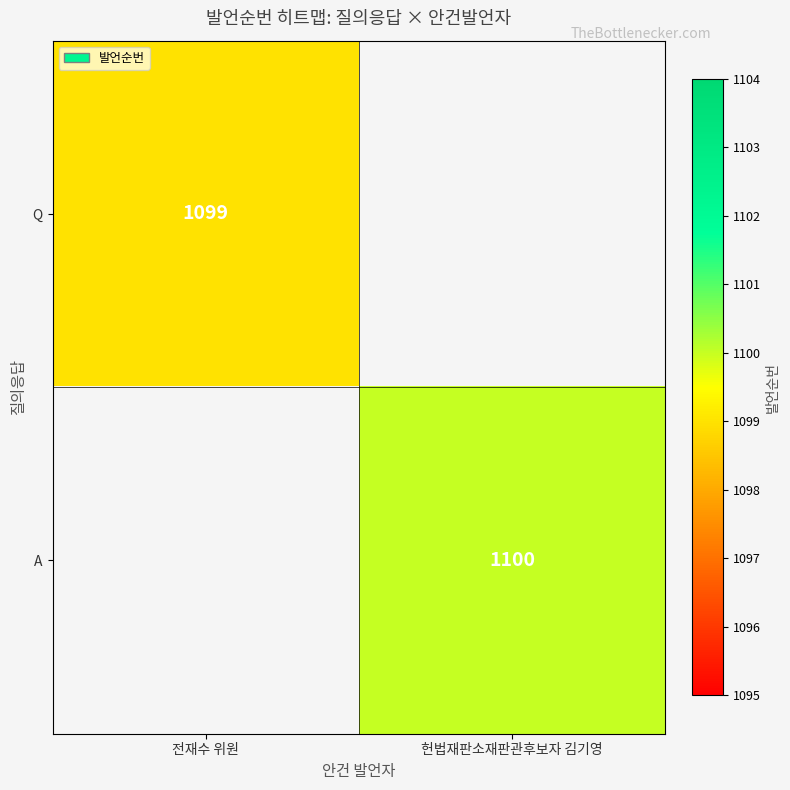

The A series shows 1100 at 헌법재판소재판관후보자 김기영. True or false?

True